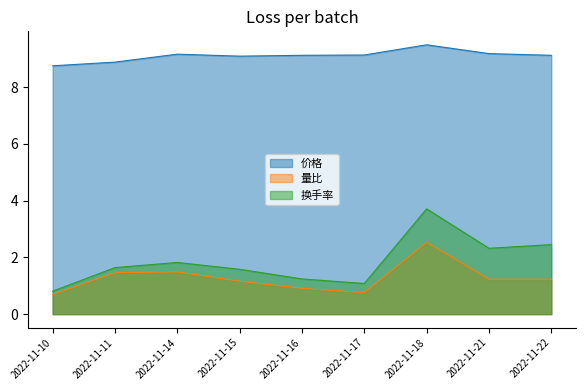

How many data points in 换手率 are above 1?

8